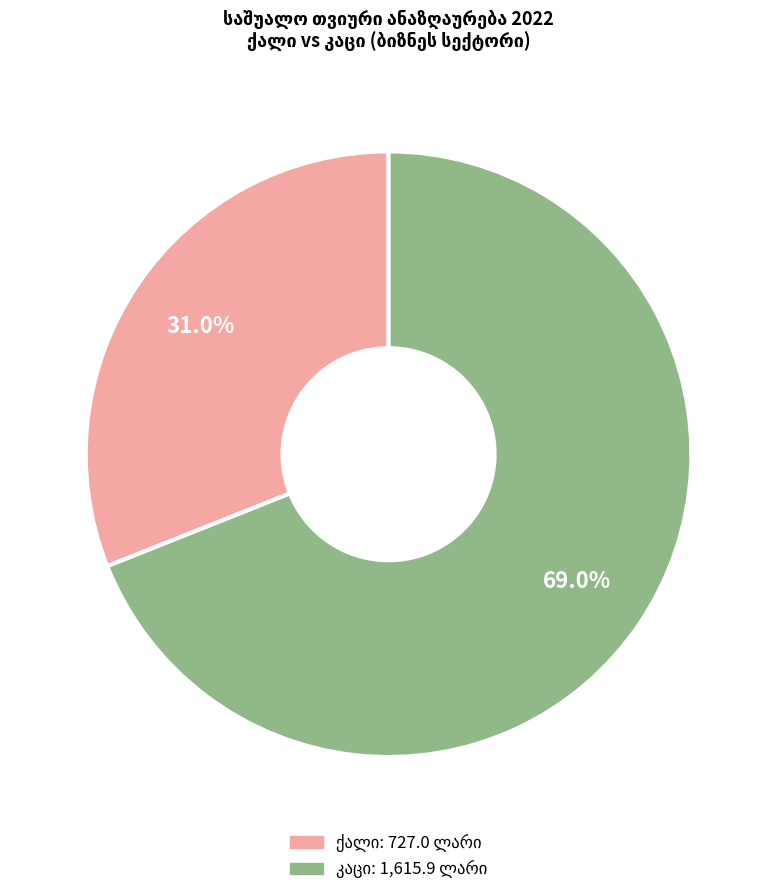

Does any single category account for the majority?

Yes